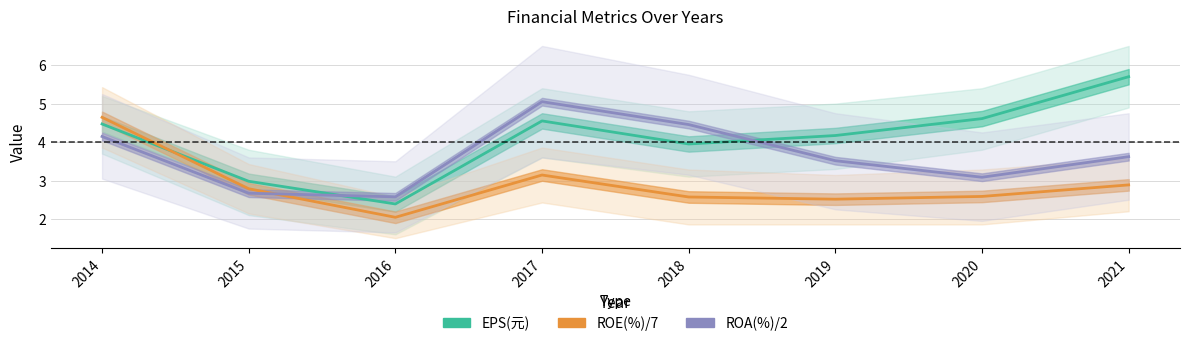

What are all the series names shown in the legend?

EPS(元), ROE(%)/7, ROA(%)/2